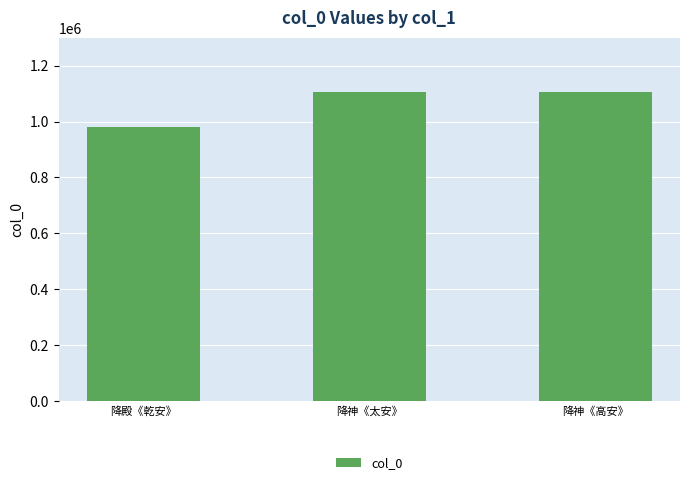

How many data points does each series have?

3